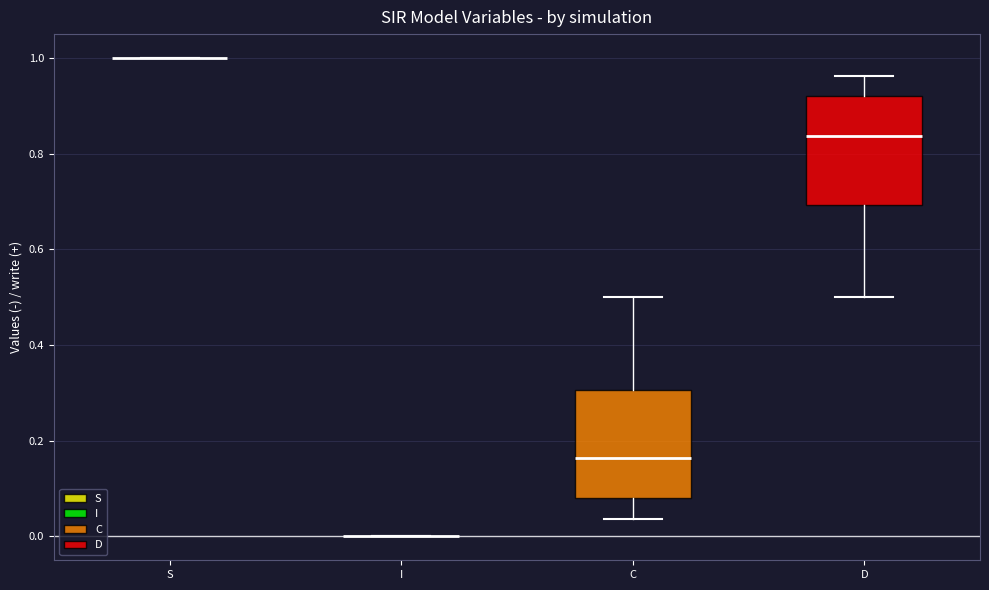

Where is the upper edge of the box for D on the y-axis? The values are not printed on the chart, so give them approximately, as read against the axis.

0.92